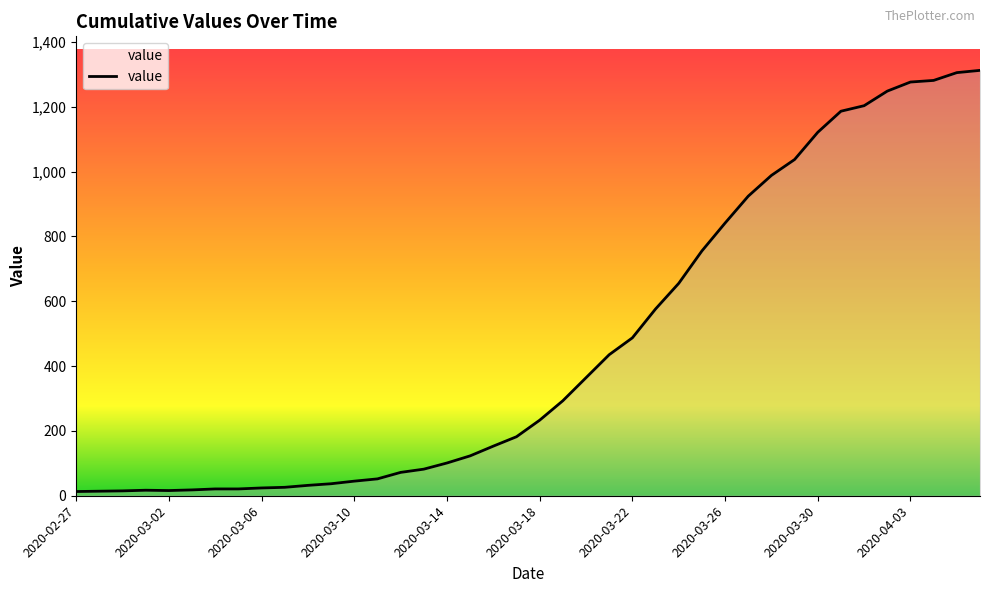

What is the difference between the maximum and minimum values?

1299